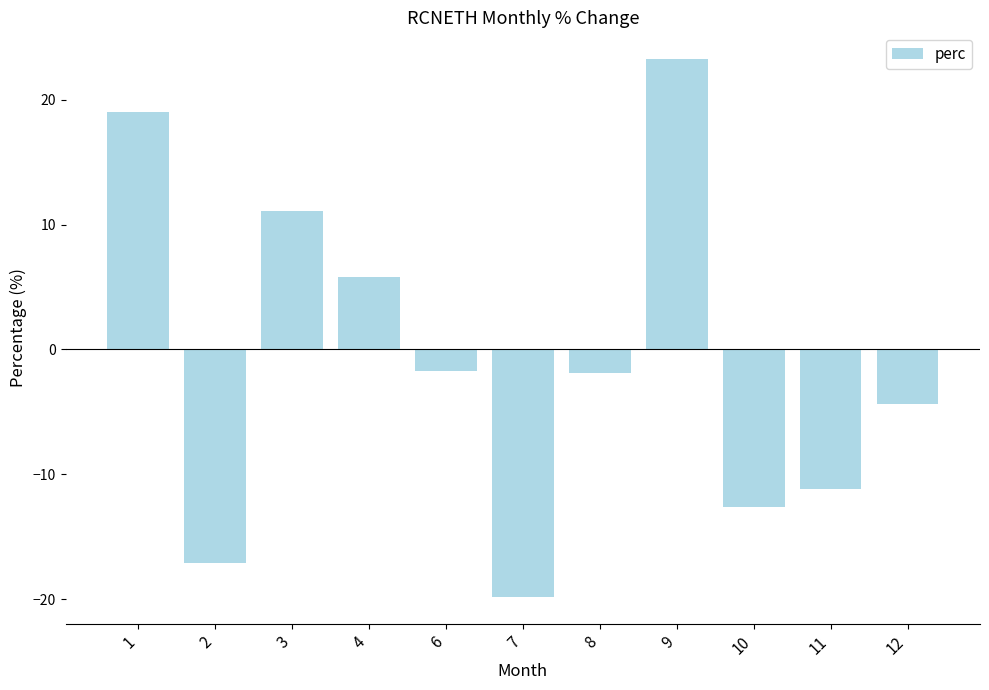

How many series are shown in this chart?

1